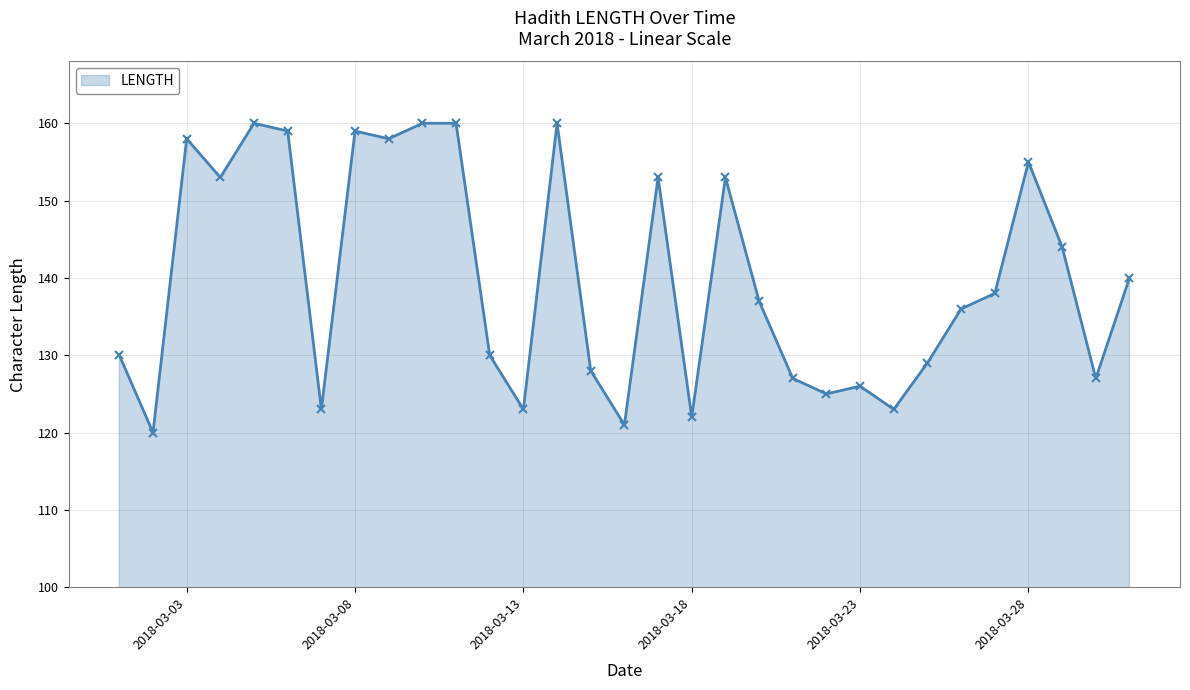

What is the smallest value displayed?

120